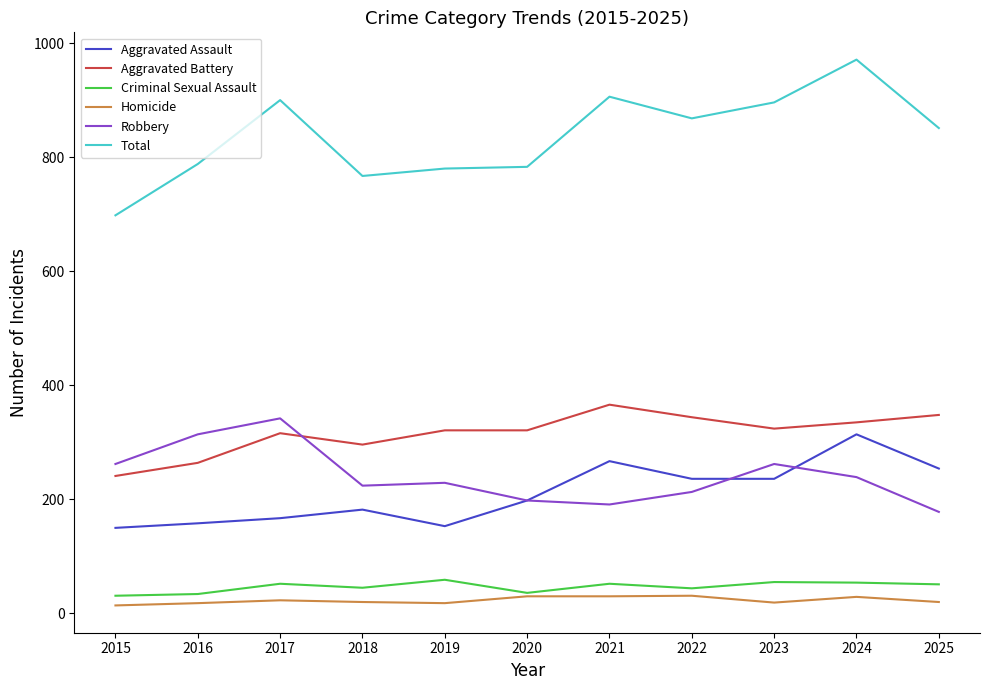

How many intersections are there between Robbery and Aggravated Battery?

1